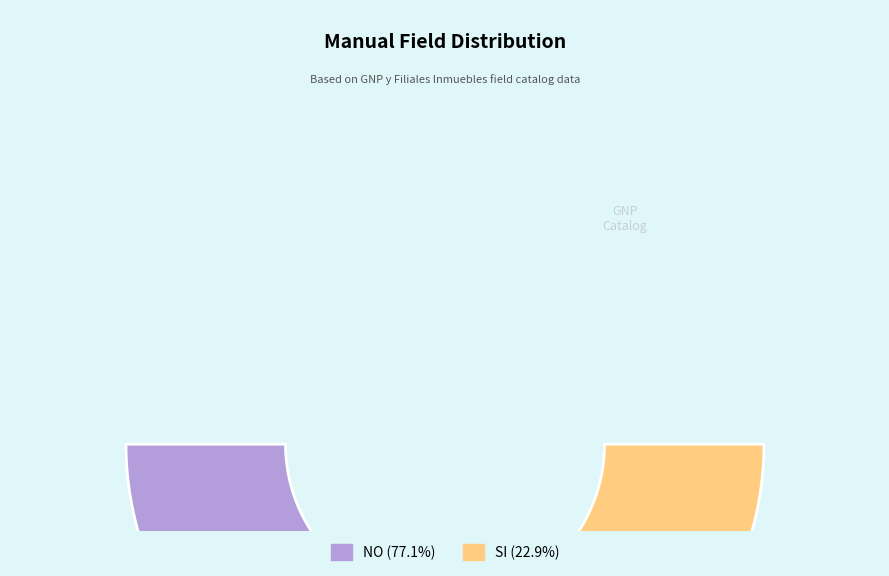

To the nearest percent, what is the difference between the SI and NO slice percentages?

54%